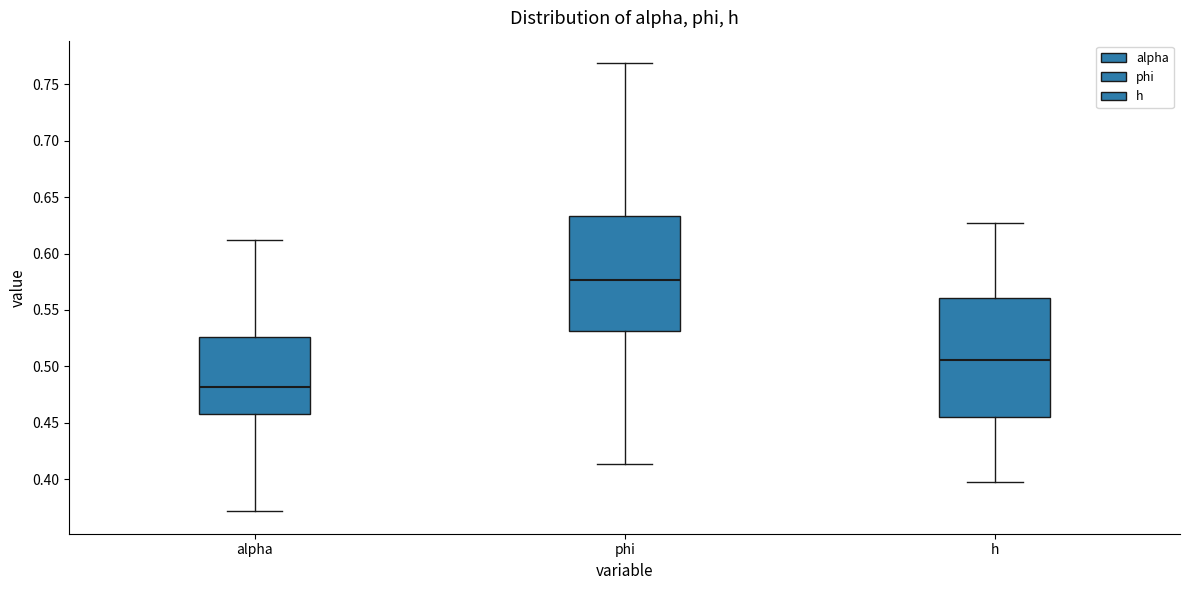

Reading left to right, read every box against the y-axis: the position of its median line, the range the box covers, and the ends of its whiskers. The values are not printed on the chart, so give them approximately, as read against the axis.

alpha: median 0.480, box 0.460 to 0.525, whiskers 0.370 to 0.610
phi: median 0.575, box 0.530 to 0.635, whiskers 0.415 to 0.770
h: median 0.505, box 0.455 to 0.560, whiskers 0.400 to 0.625